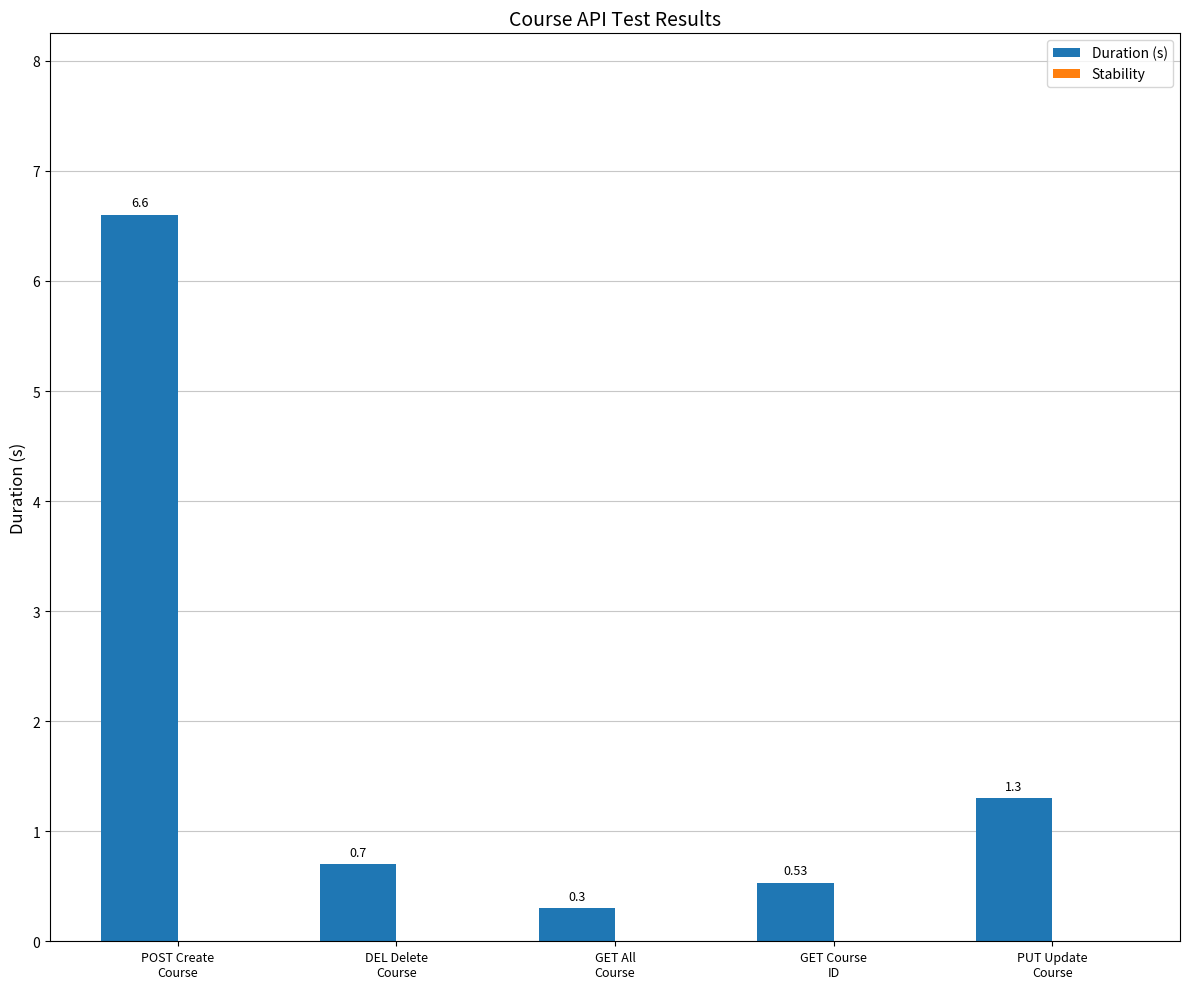

Which has a higher value, DEL Delete
Course or POST Create
Course?

POST Create
Course